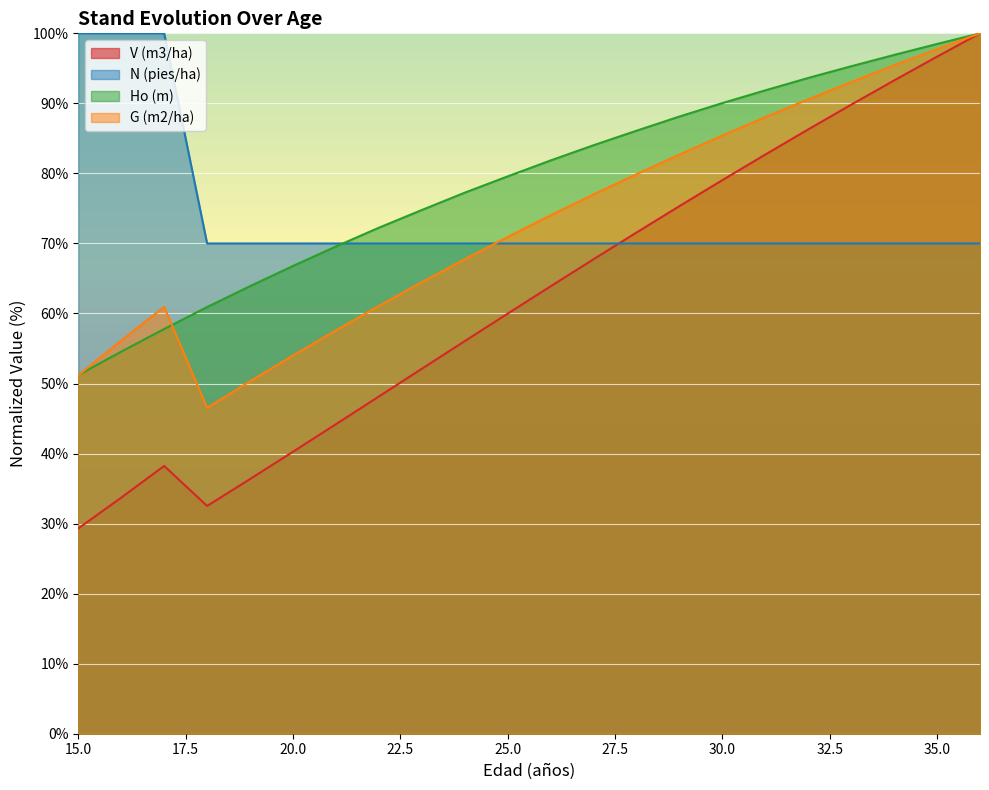

Reading right to left, extract all data points from this chart.

V (m3/ha): 36=100.0	35=96.7	34=93.3	33=89.8	32=86.3	31=82.7	30=79.0	29=75.3	28=71.6	27=67.7	26=63.9	25=60.0	24=56.1	23=52.1	22=48.1	21=44.2	20=40.3	19=36.4	18=32.5	17=38.2	16=33.7	15=29.3
N (pies/ha): 36=70.0	35=70.0	34=70.0	33=70.0	32=70.0	31=70.0	30=70.0	29=70.0	28=70.0	27=70.0	26=70.0	25=70.0	24=70.0	23=70.0	22=70.0	21=70.0	20=70.0	19=70.0	18=70.0	17=100.0	16=100.0	15=100.0
Ho (m): 36=100.0	35=98.5	34=96.9	33=95.3	32=93.6	31=91.9	30=90.0	29=88.1	28=86.1	27=84.0	26=81.9	25=79.6	24=77.2	23=74.8	22=72.2	21=69.6	20=66.8	19=63.9	18=60.9	17=57.8	16=54.6	15=51.2
G (m2/ha): 36=100.0	35=97.8	34=95.4	33=93.0	32=90.6	31=88.0	30=85.4	29=82.7	28=79.9	27=77.0	26=74.0	25=70.9	24=67.7	23=64.5	22=61.1	21=57.6	20=54.0	19=50.3	18=46.5	17=60.9	16=56.1	15=51.2